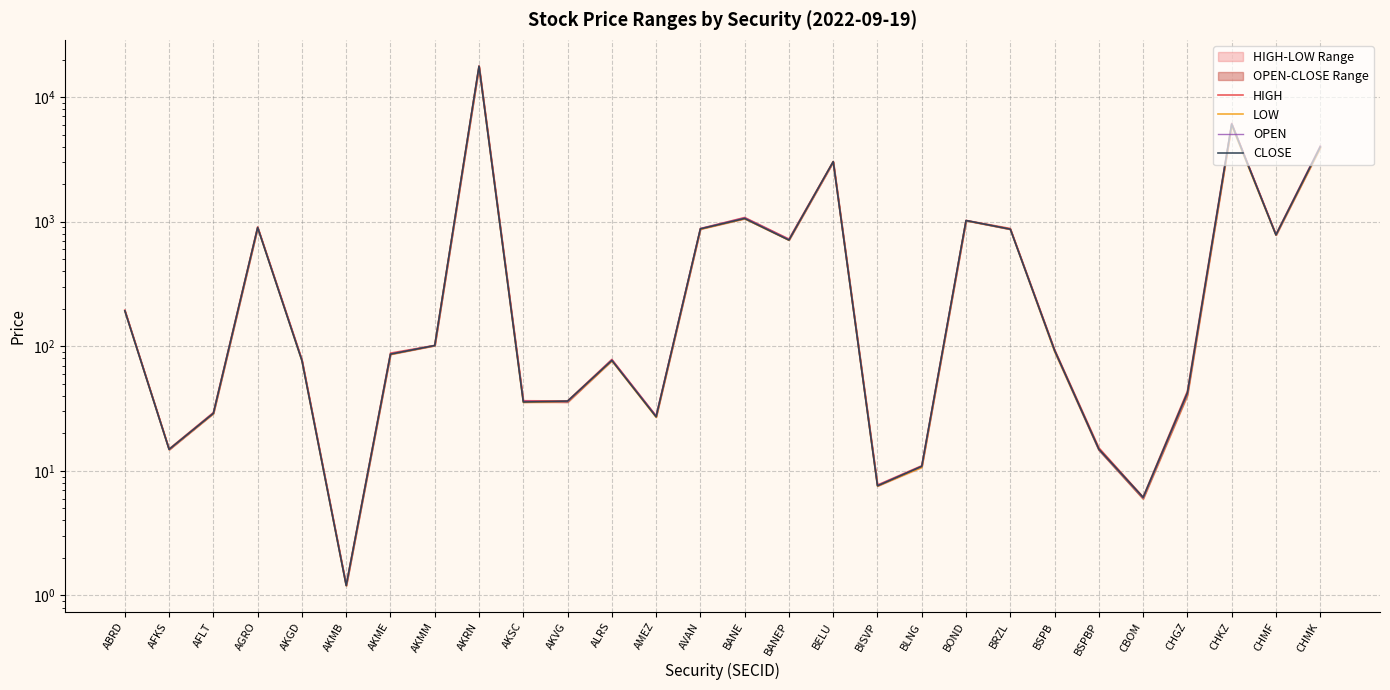

What is the label of the 3rd point from the left?

AFLT